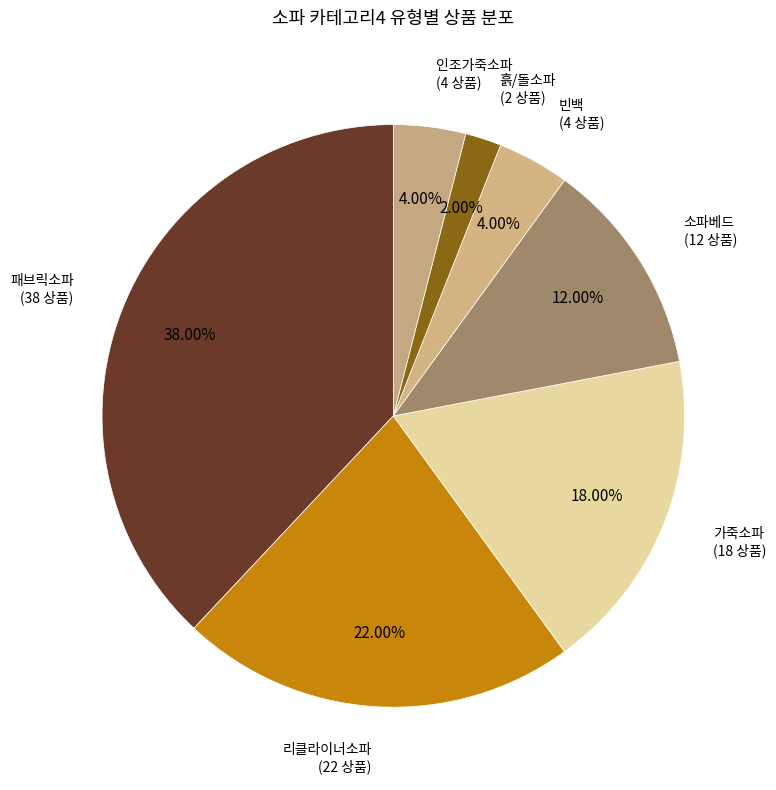

How many segments does this pie chart have?

7